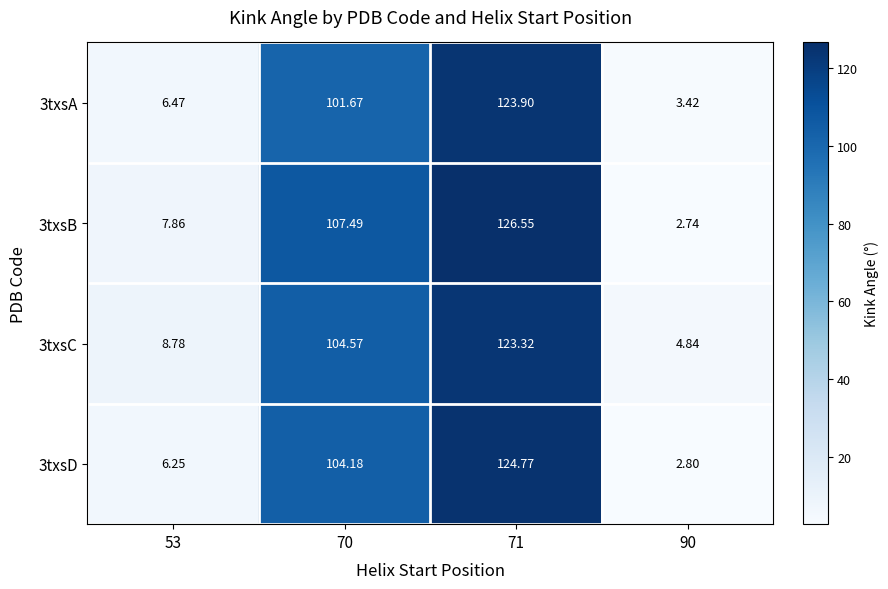

Is the value of 3txsC at 90 greater than the value of 3txsA at 70?

No